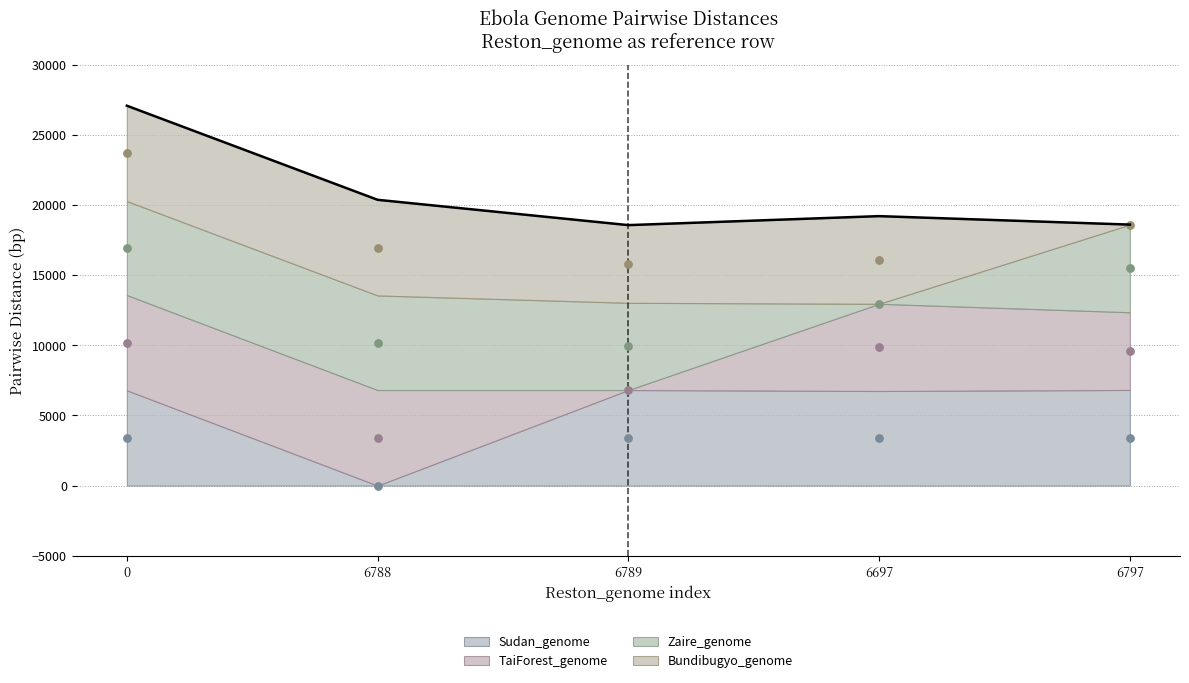

What is the change in value from 6789 to 6797?

+37